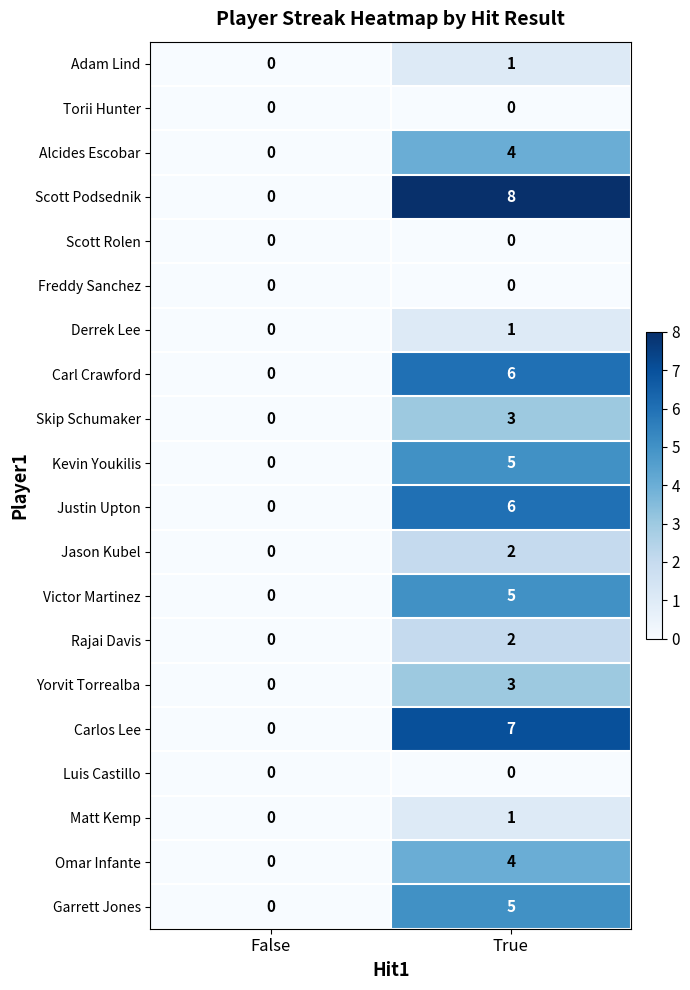

True or false: Kevin Youkilis has a value of 3 at True.

False